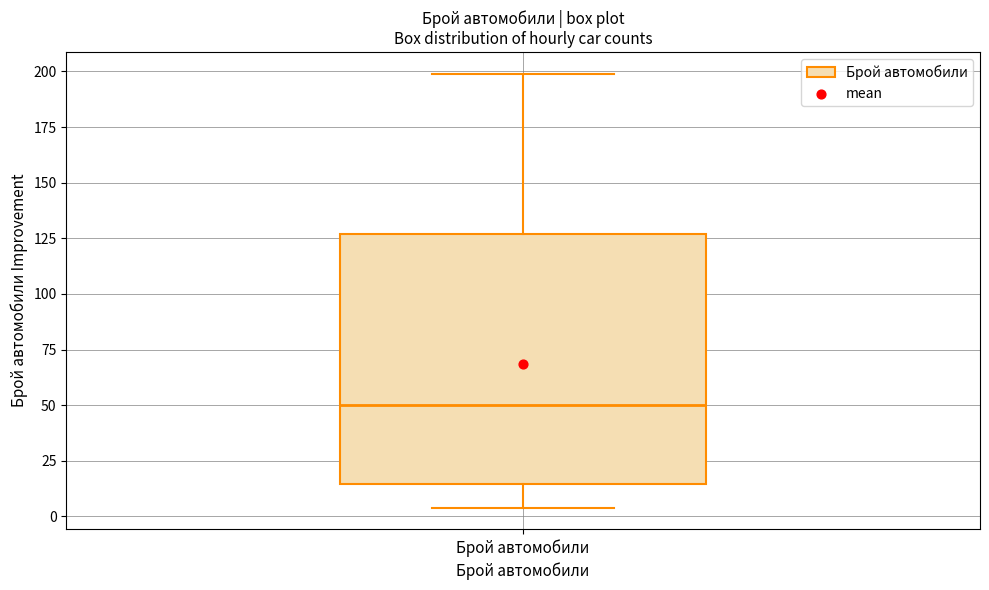

Transcribe this box plot: give where the median line is, the range the box spans, and where the two whiskers end, as read against the y-axis. The values are not printed on the chart, so give them approximately, as read against the axis.

median 50, box 15 to 125, whiskers 5 to 200